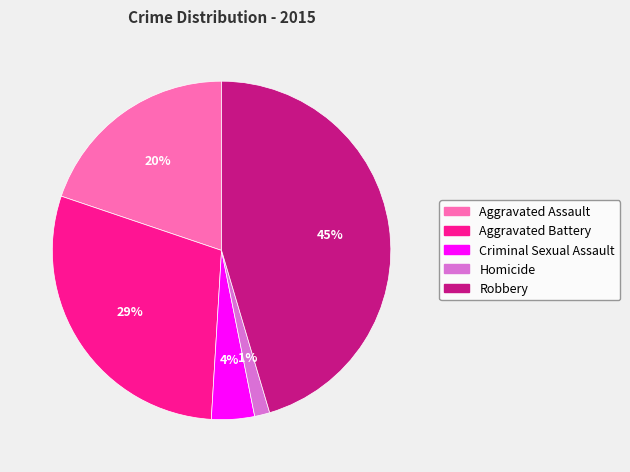

To the nearest percent, what is the combined percentage of Criminal Sexual Assault and Aggravated Assault?

24%